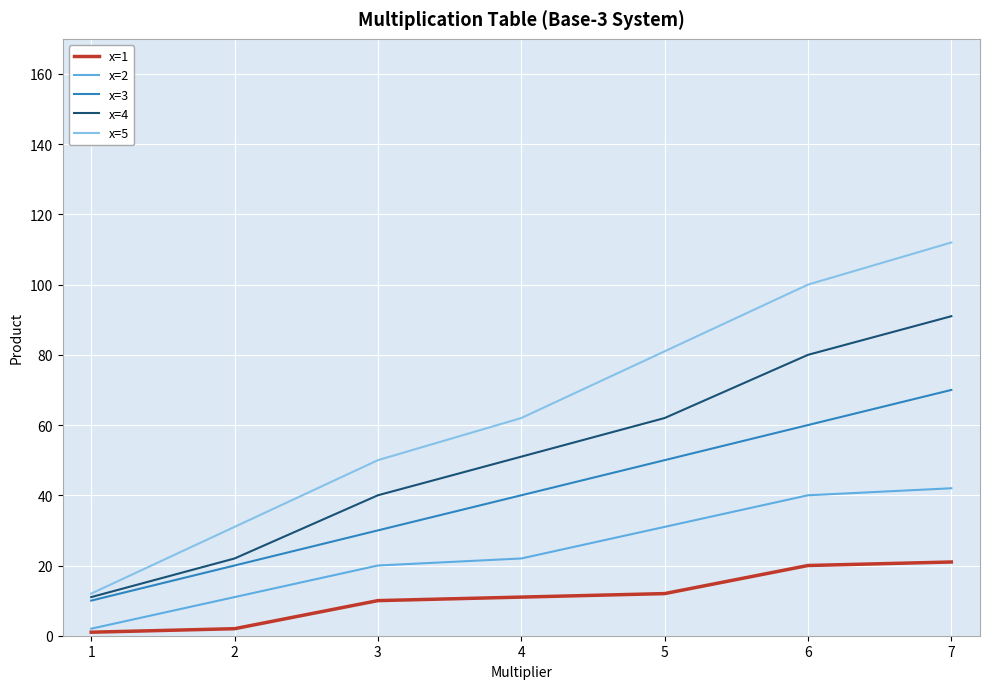

What is the sum of the x=1 values at 2 and 3?

12